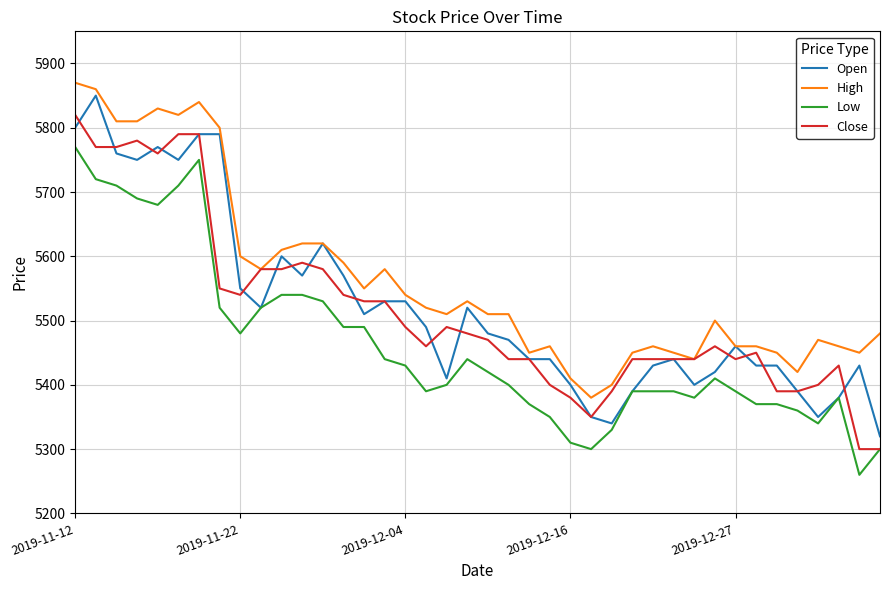

Does the chart display data point markers on the line(s)?

No